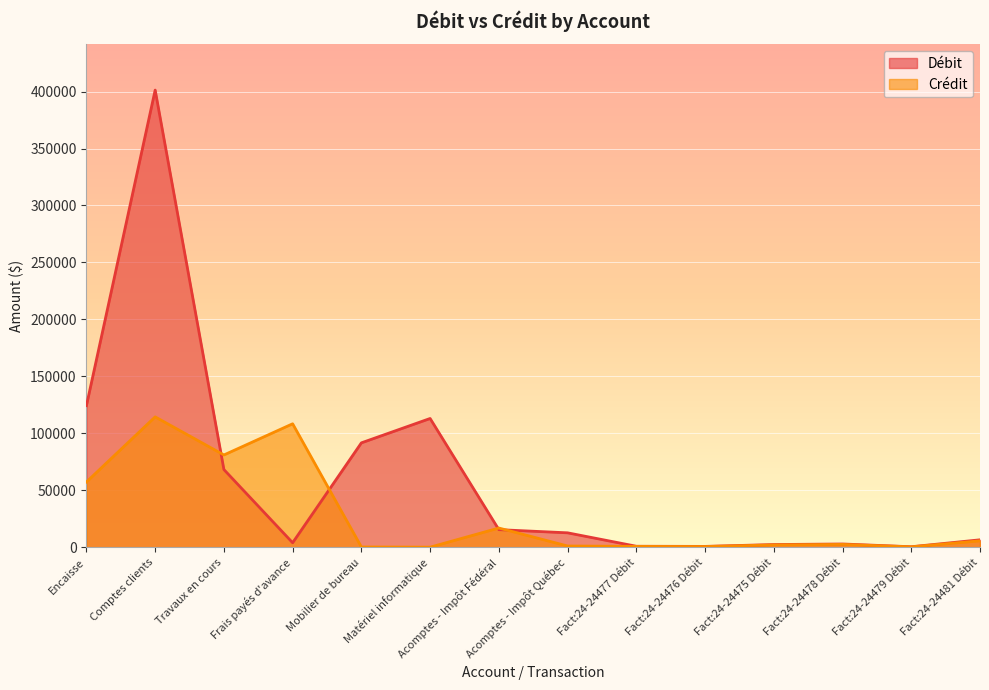

Which series changed the most between Travaux en cours and Fact:24-24481 Débit?

Crédit